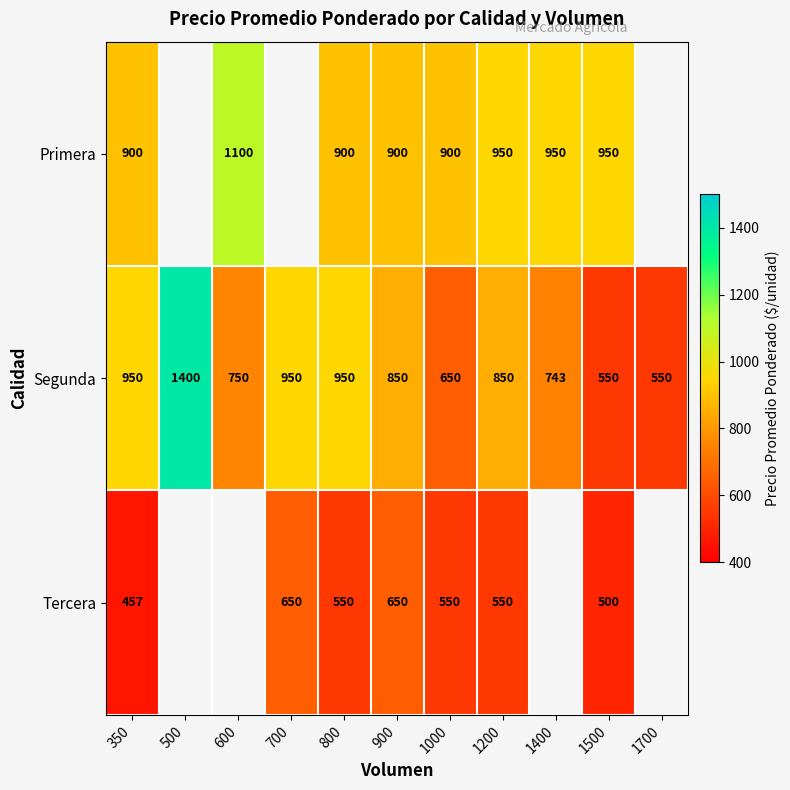

At how many categories does at least one series exceed 1262?

1